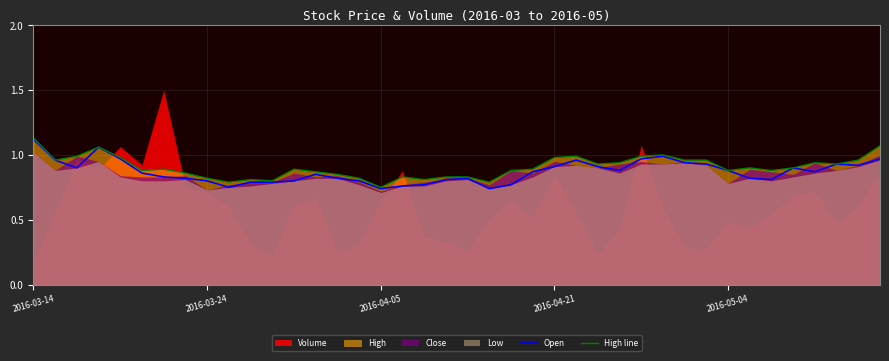

True or false: Open and High line cross at least once.

False